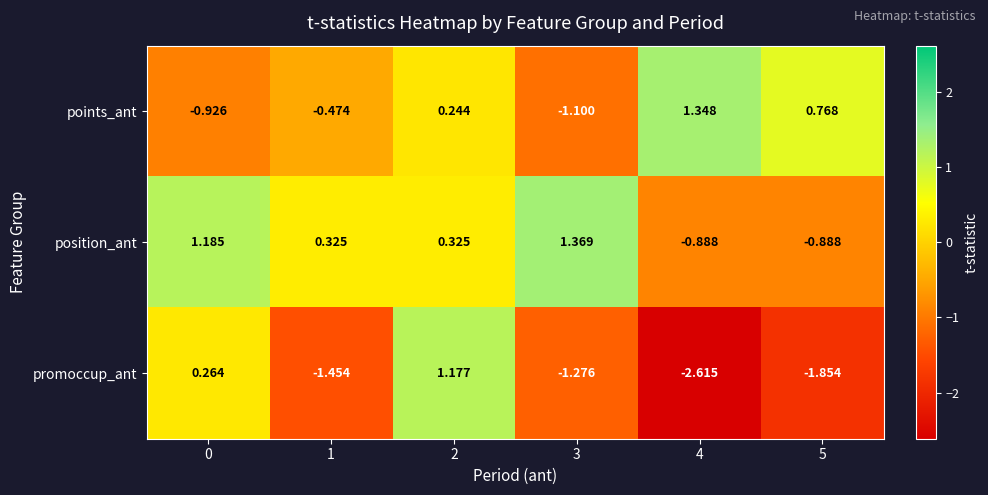

How many values in the promoccup_ant series exceed -1?

2